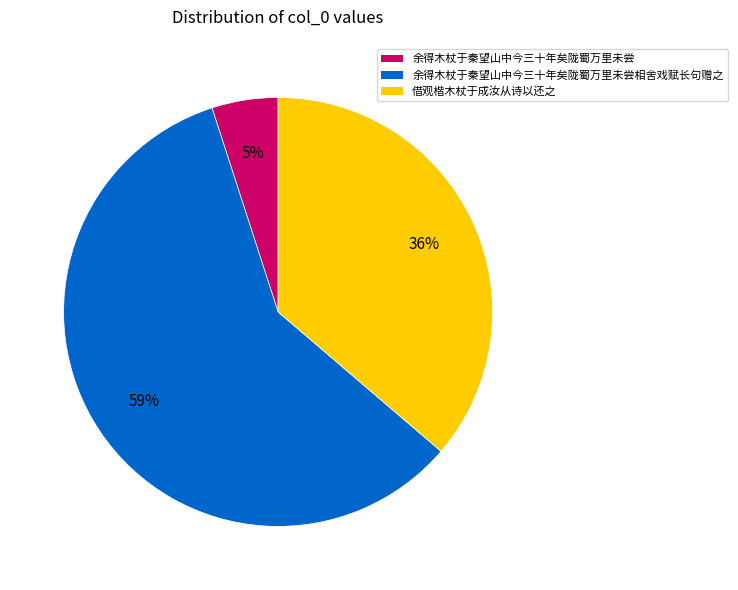

To the nearest percent, what is the average slice percentage?

33%